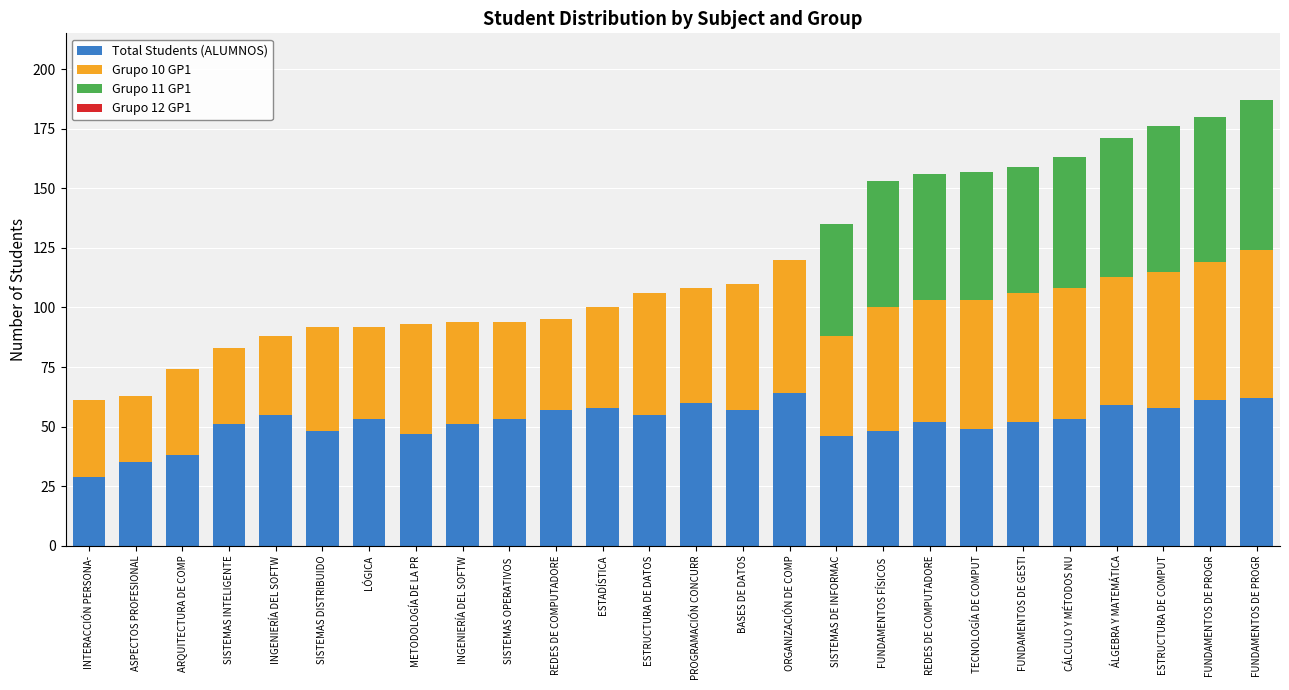

What is the label of the 19th bar from the left?

REDES DE COMPUTADORE